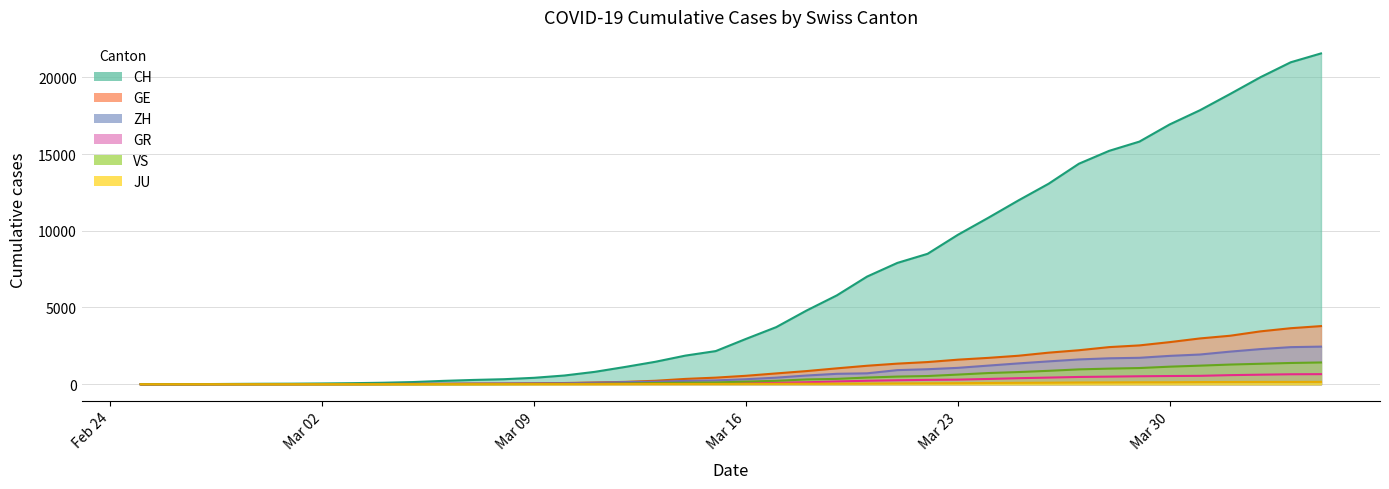

What position from the left is 2020-03-28?

33